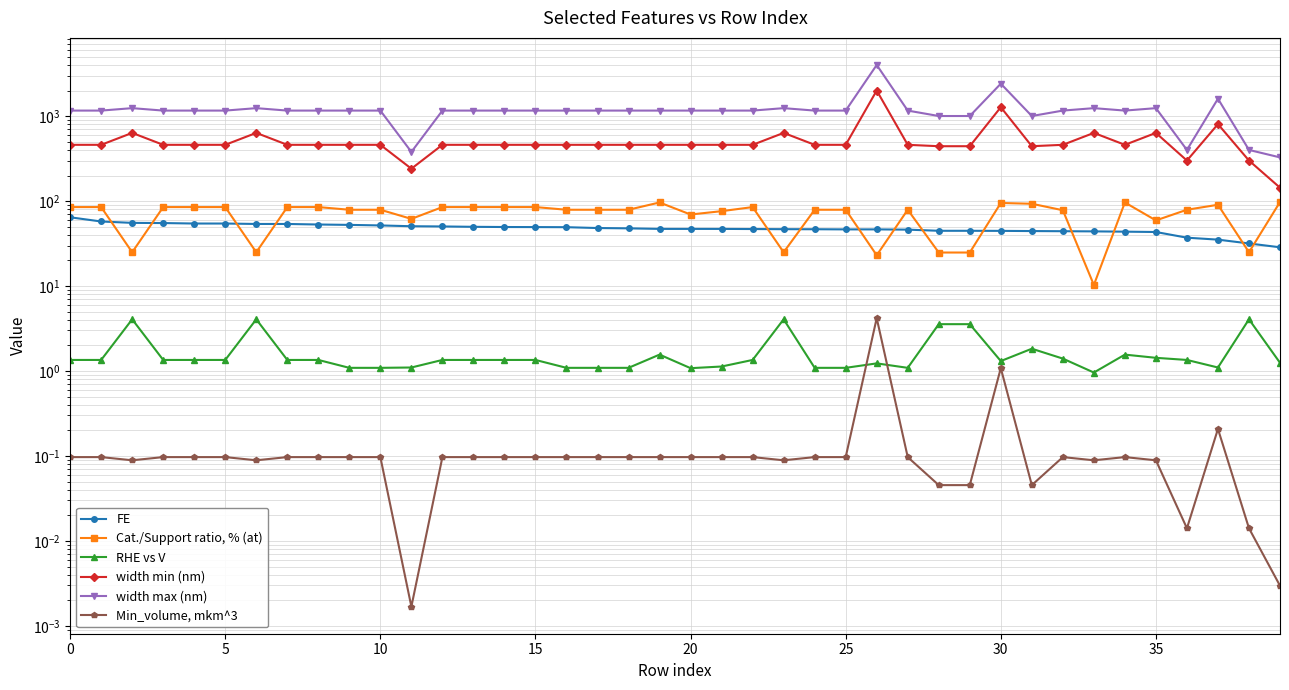

Which category has the highest value across all series?

26